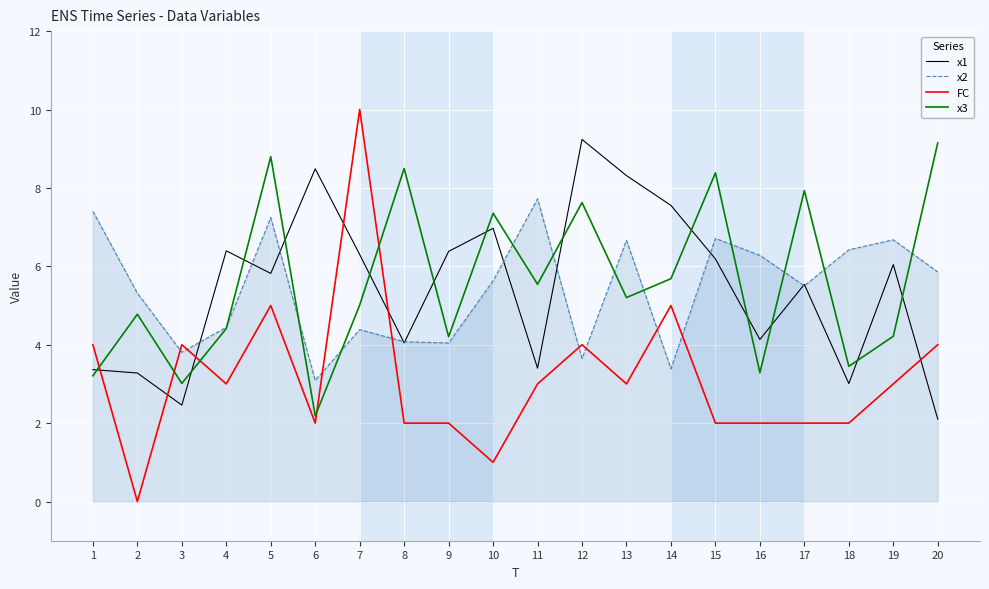

At which label does x2 first exceed 5?

1